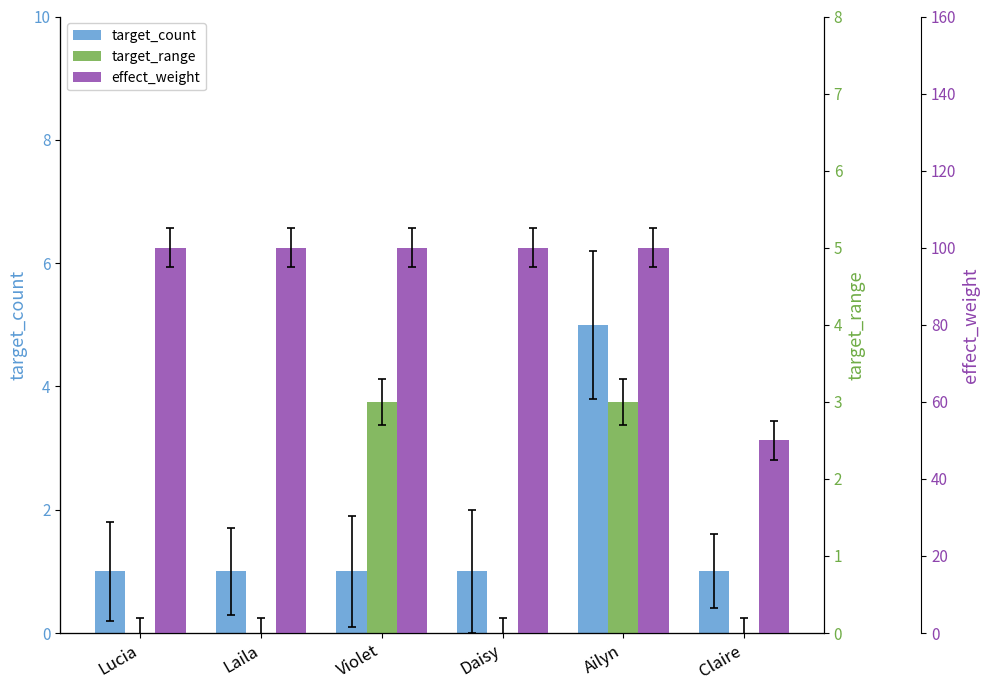

Which has a higher value, Lucia or Daisy?

Lucia